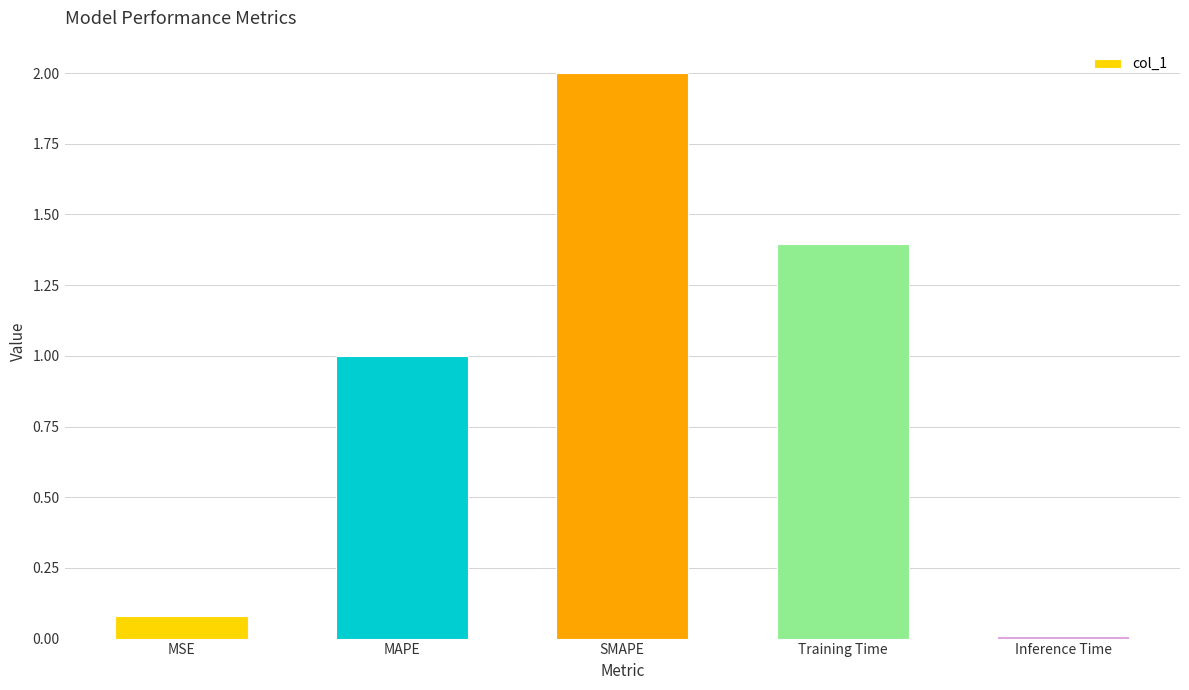

Is it true that the value at MAPE is 1.0?

True